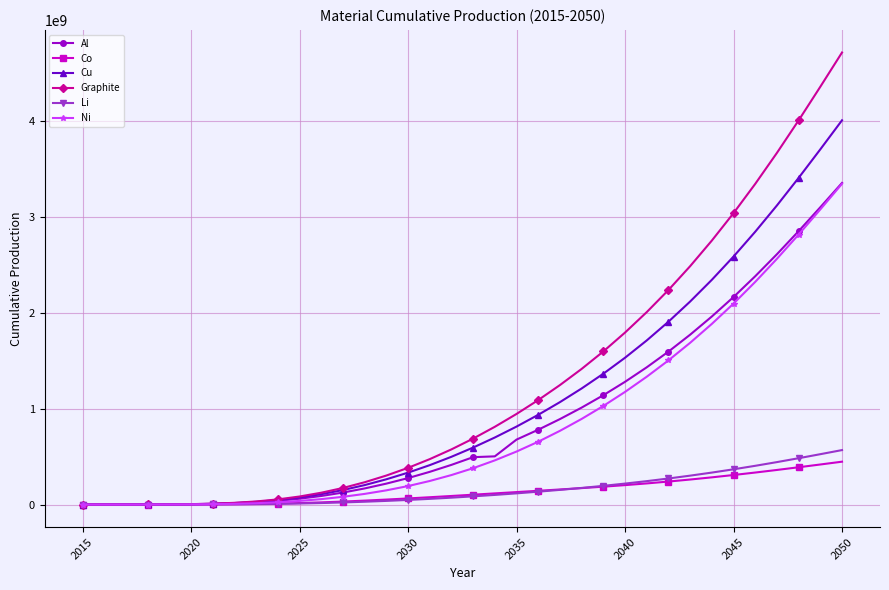

Which series has the widest spread of values?

Graphite